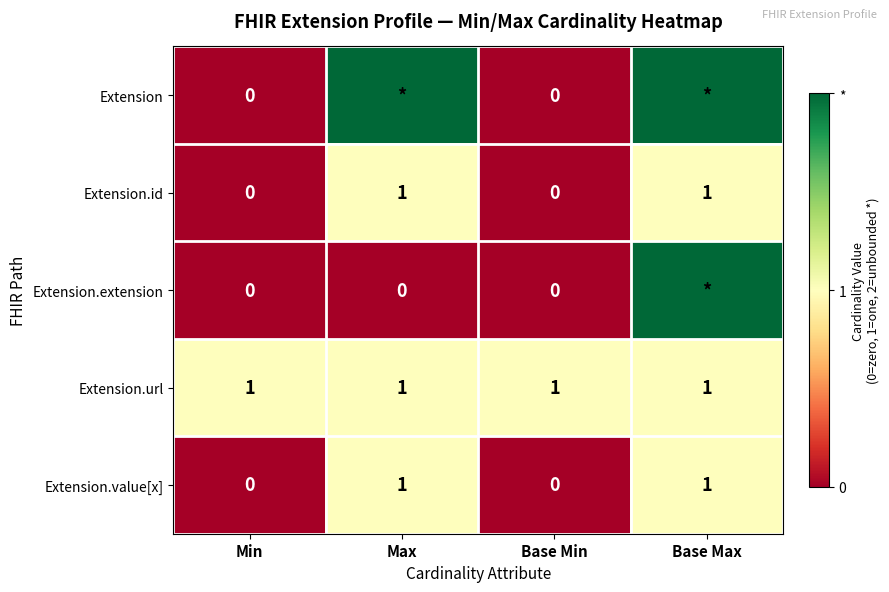

What is the sum of all Extension.url values?

4